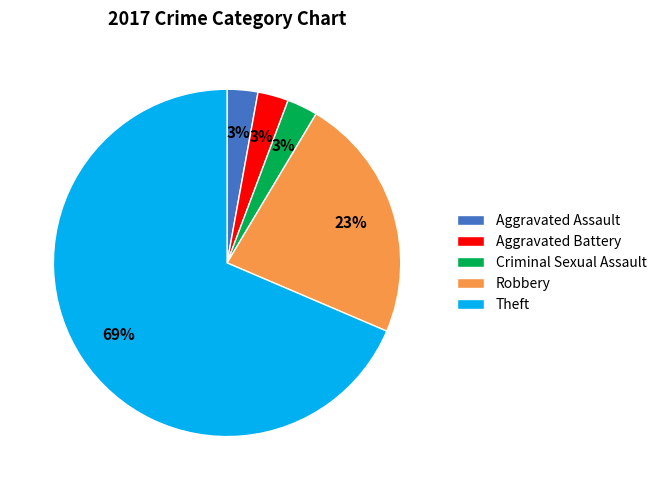

To the nearest percent, what is the combined percentage of Aggravated Assault and Theft?

71%